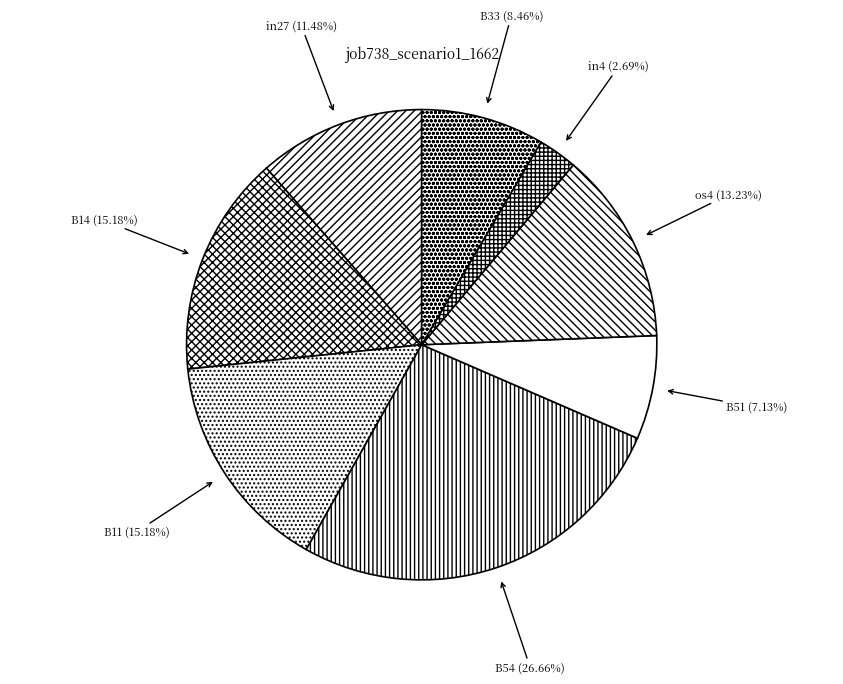

Is os4 the majority of the pie?

No